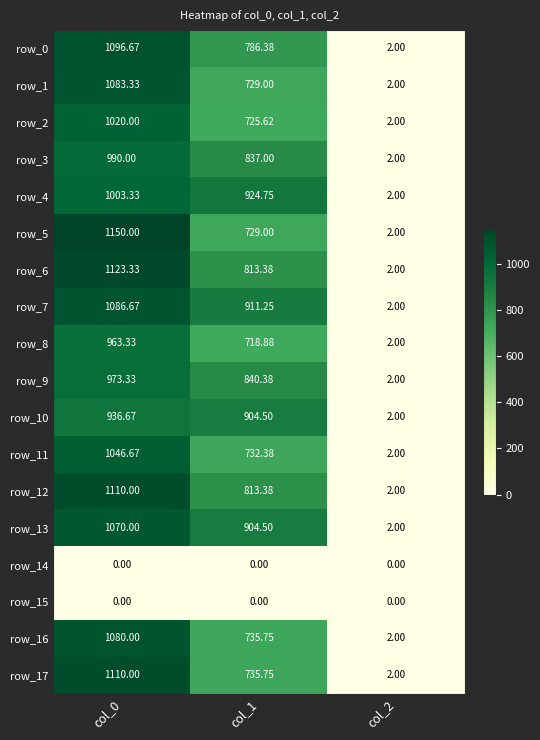

List the labels in order of row_13 value, largest first.

col_0, col_1, col_2